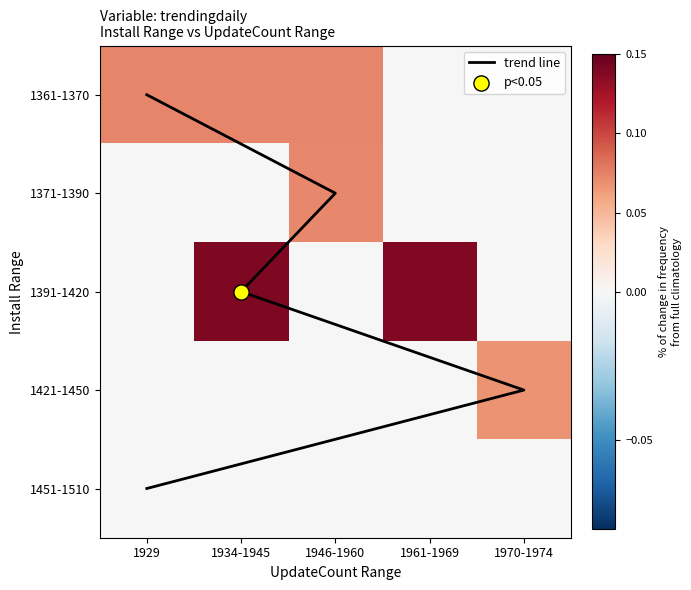

List the labels in order of 1451-1510 value, smallest first.

1929, 1934-1945, 1946-1960, 1961-1969, 1970-1974